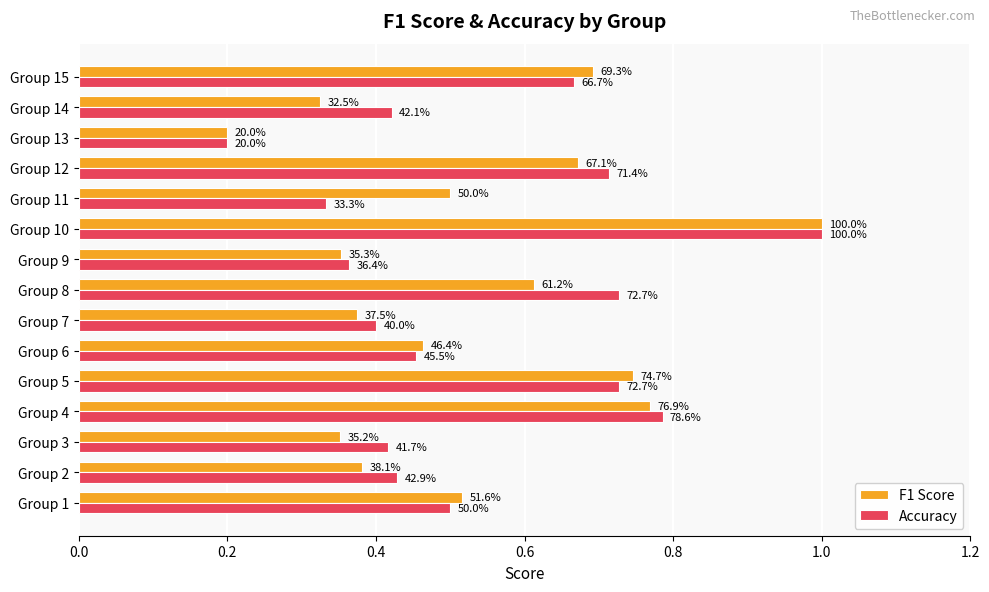

Reading right to left, what are all the values shown in this chart?

F1 Score: 0.7	0.3	0.2	0.7	0.5	1.0	0.4	0.6	0.4	0.5	0.7	0.8	0.4	0.4	0.5
Accuracy: 0.7	0.4	0.2	0.7	0.3	1.0	0.4	0.7	0.4	0.5	0.7	0.8	0.4	0.4	0.5